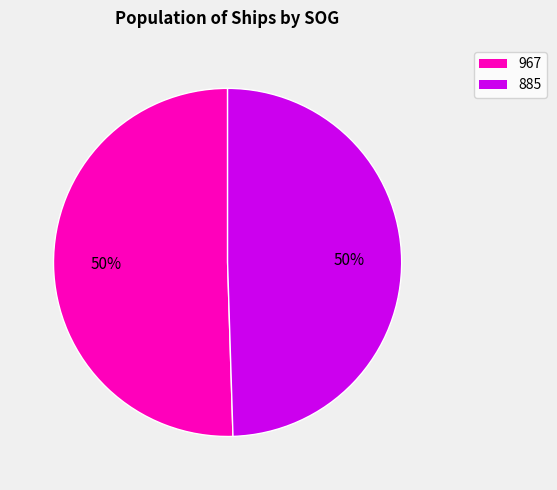

Which slice is the largest?

967